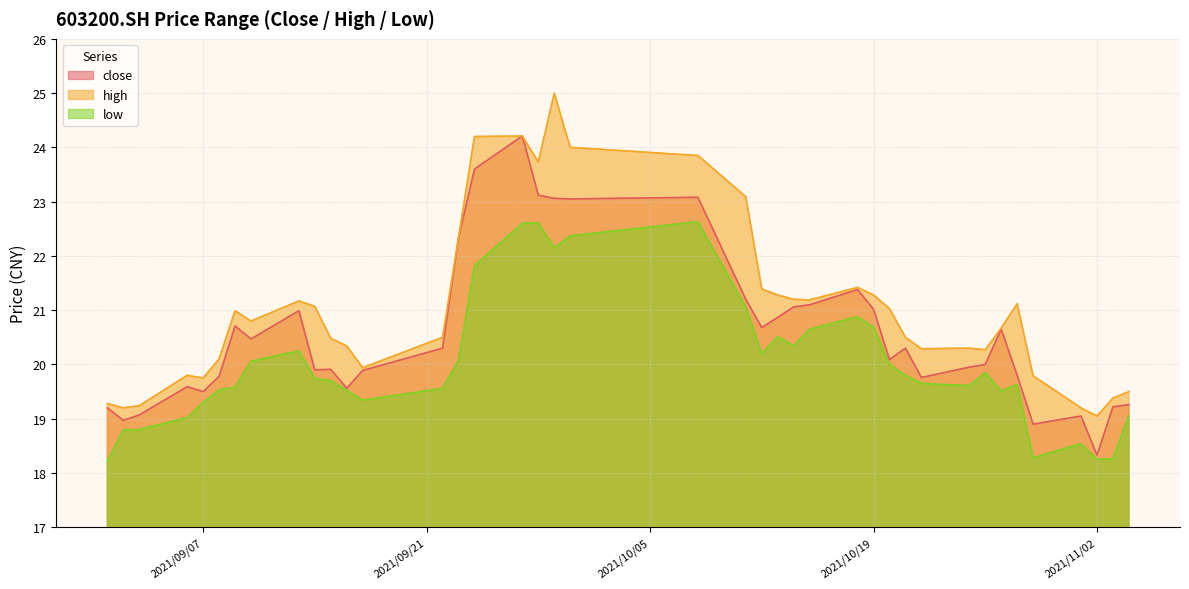

What is the maximum value shown in the chart?

25.0